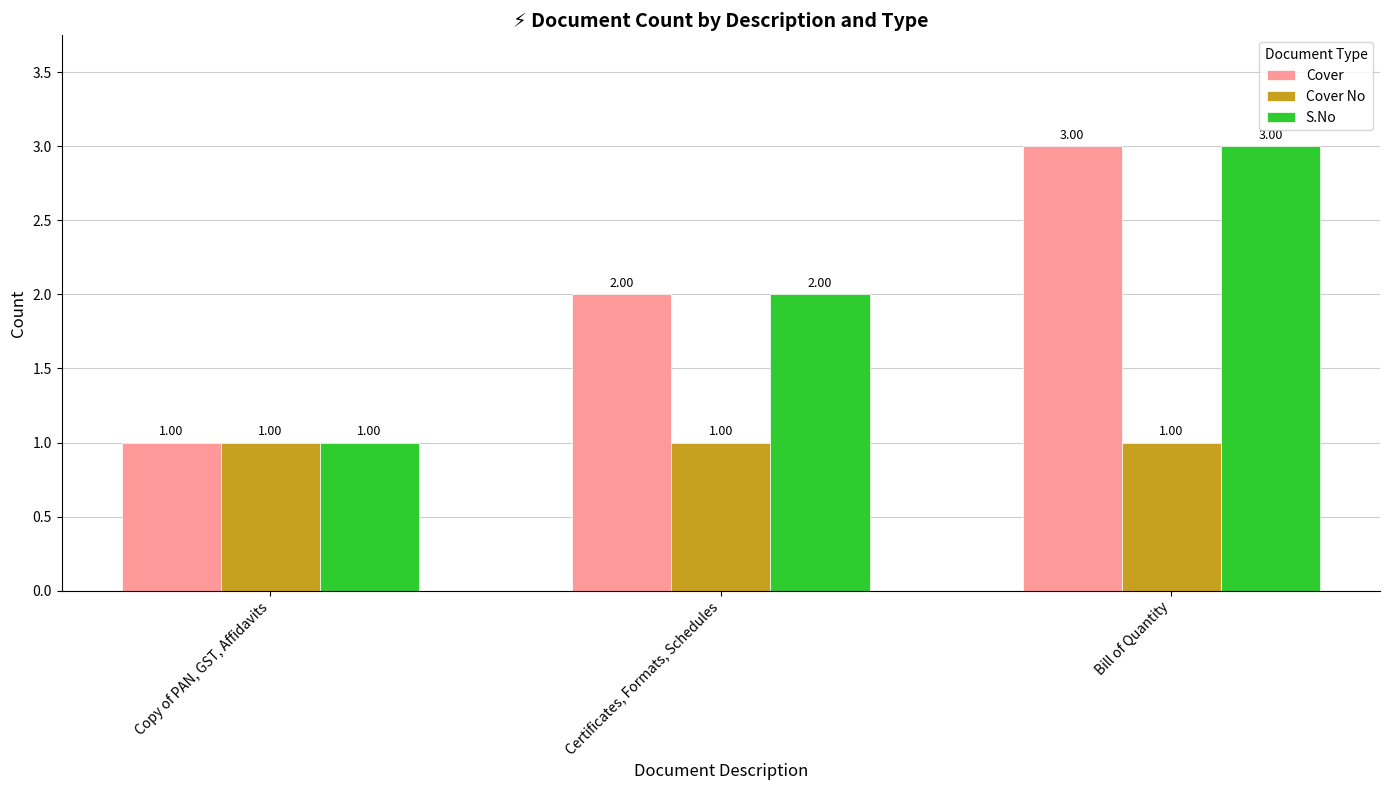

Reading left to right, transcribe all the data shown in this chart.

Cover: 1	2	3
Cover No: 1	1	1
S.No: 1	2	3